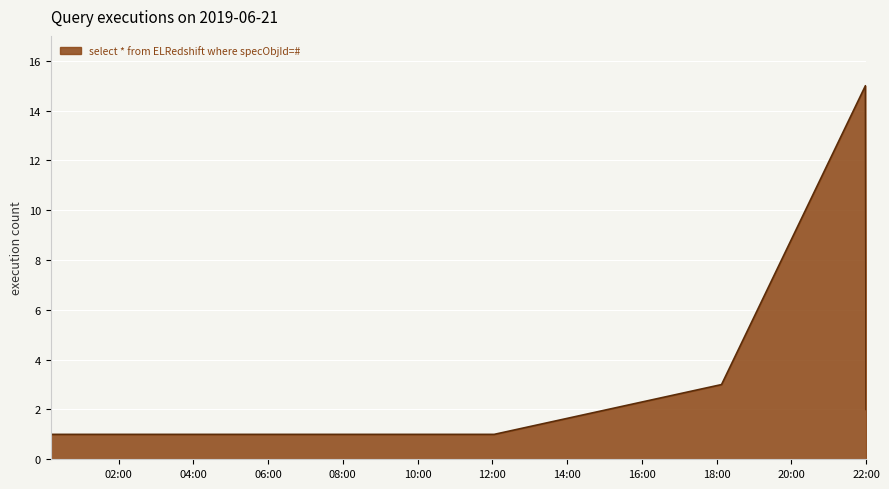

What is the greatest value displayed?

15